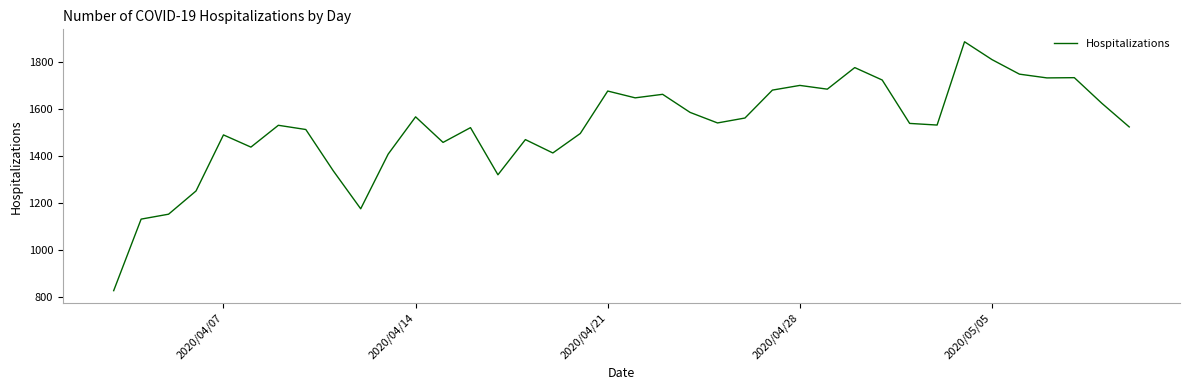

How many lines are shown in the chart?

1